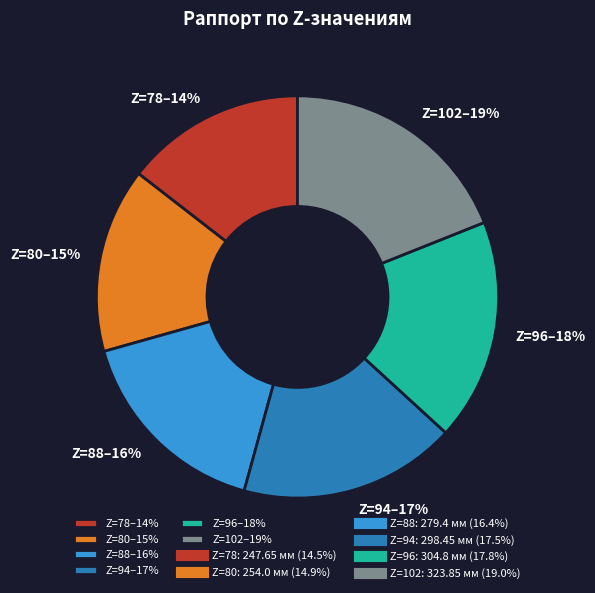

Is it true that Z=94–17% is 17% of the pie?

True